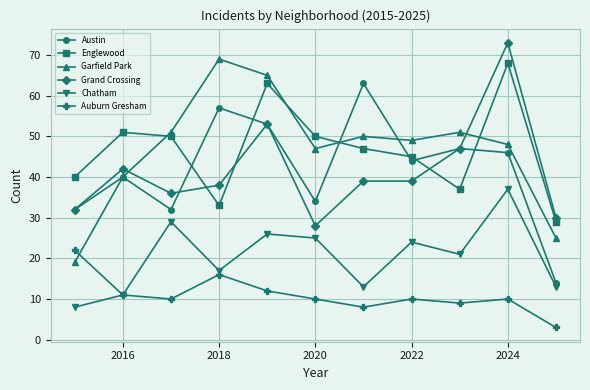

Which series ends up on top after the final intersection of Garfield Park and Auburn Gresham?

Garfield Park